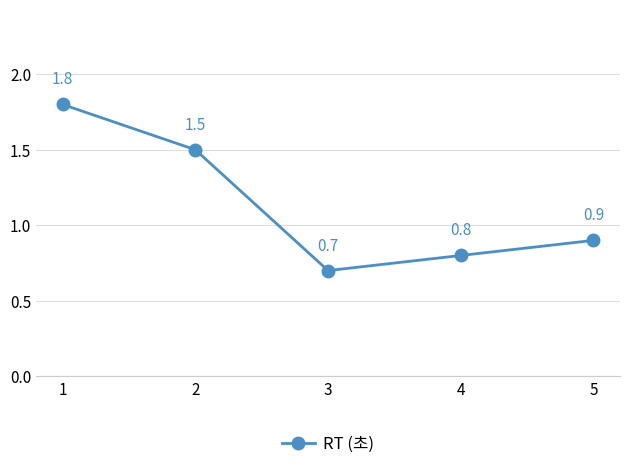

Reading left to right, what are all the values shown in this chart?

1=1.8	2=1.5	3=0.7	4=0.8	5=0.9